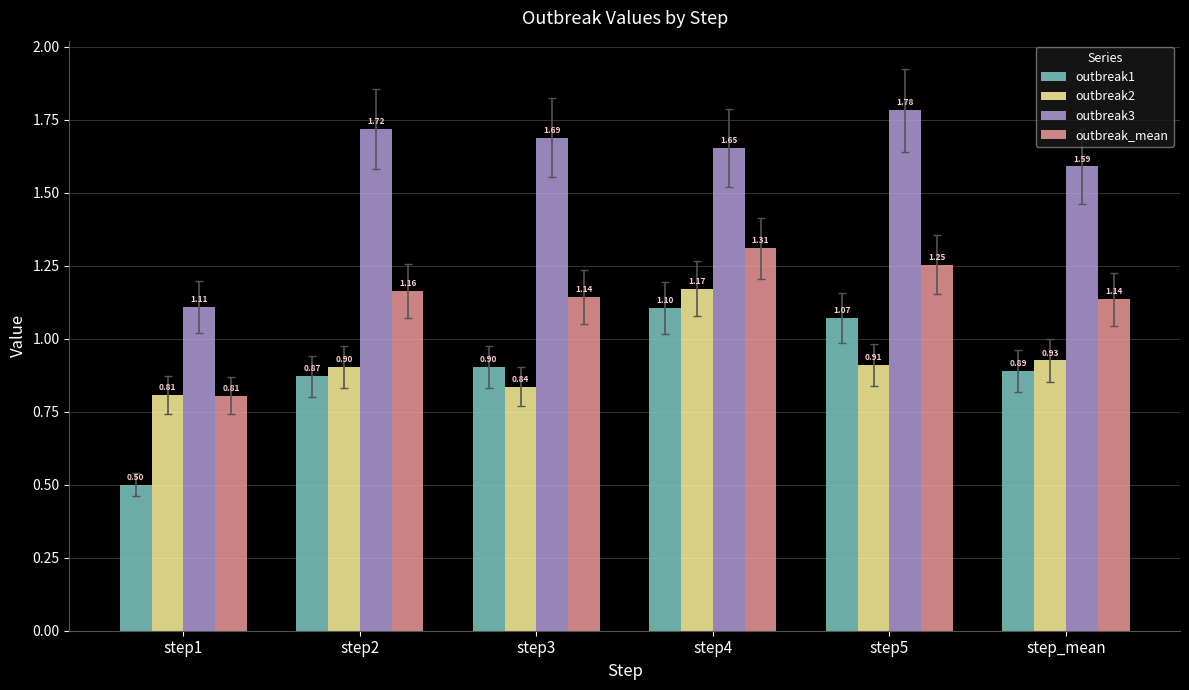

What is the difference between the second highest and minimum values in the outbreak_mean series?

0.4